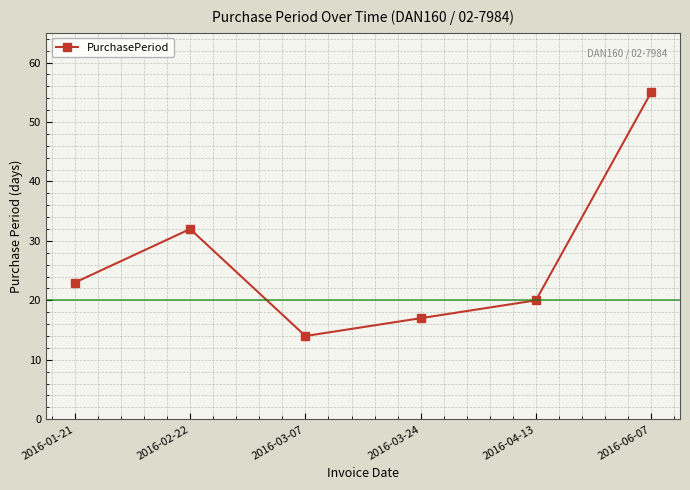

How many values are below 23?

3